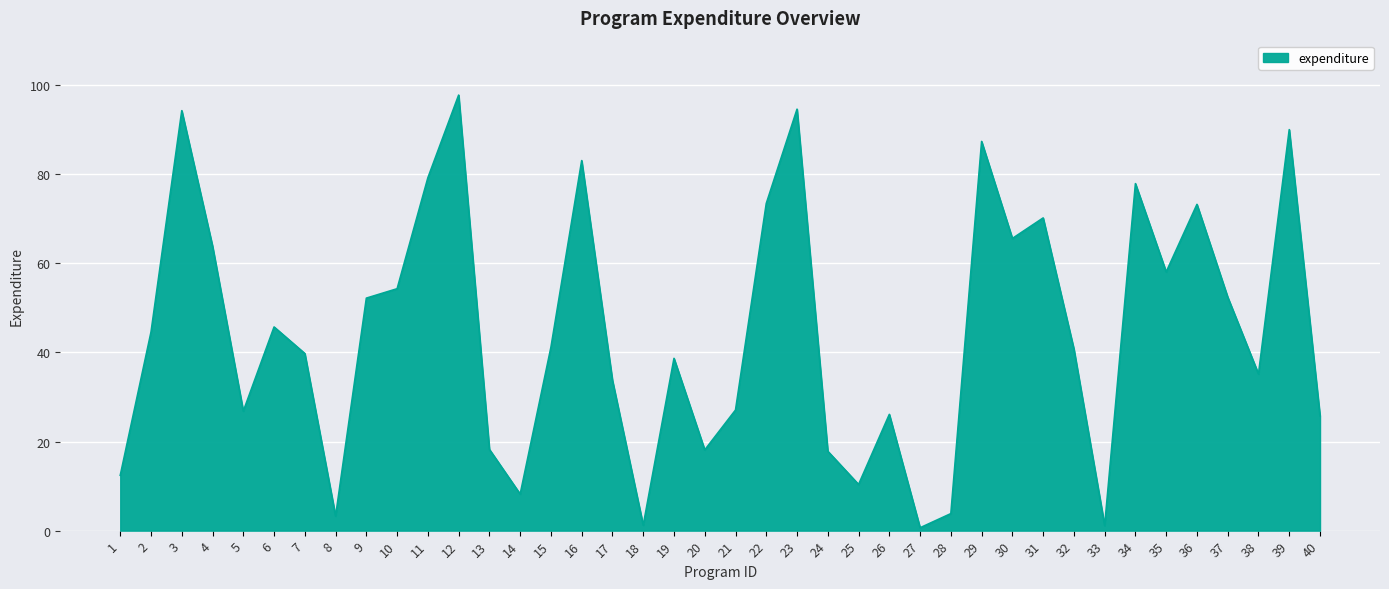

What is the difference between the values at 32 and 25?

30.4